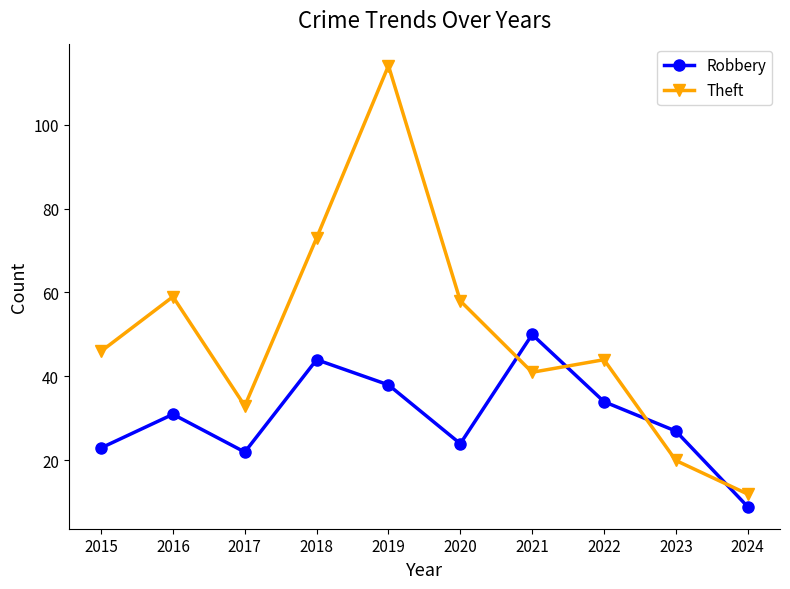

What is the approximate value of Theft at 2015?

46